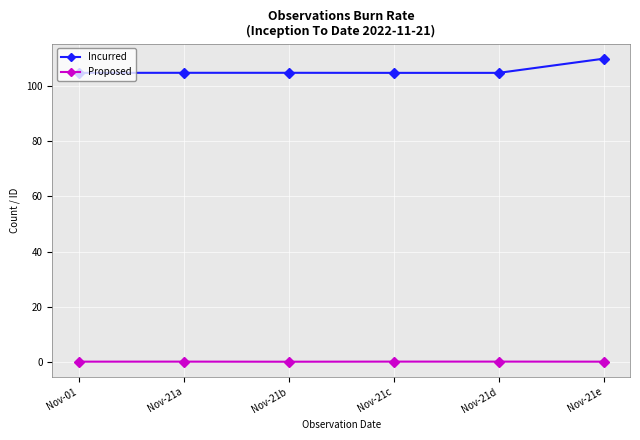

Which category has the lowest value in the Incurred series?

Nov-21c